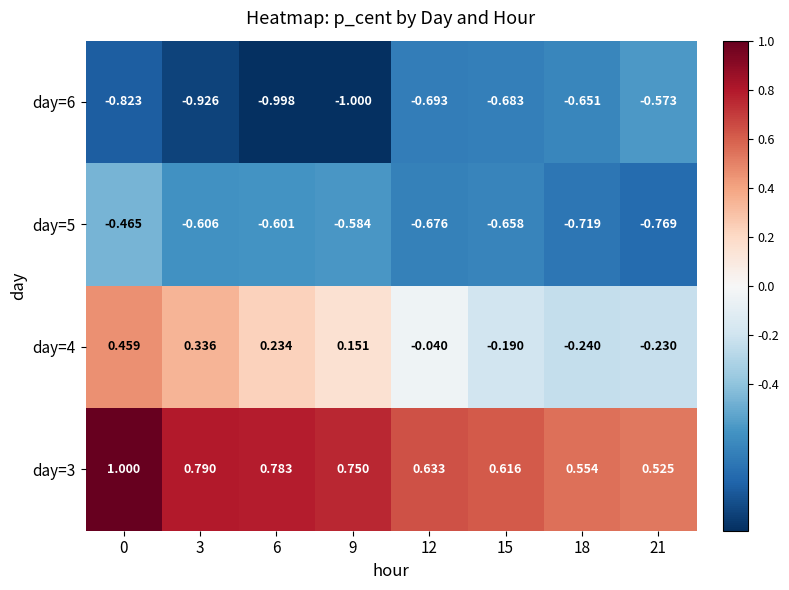

Is the value of day=5 at 15 greater than the value of day=4 at 15?

No